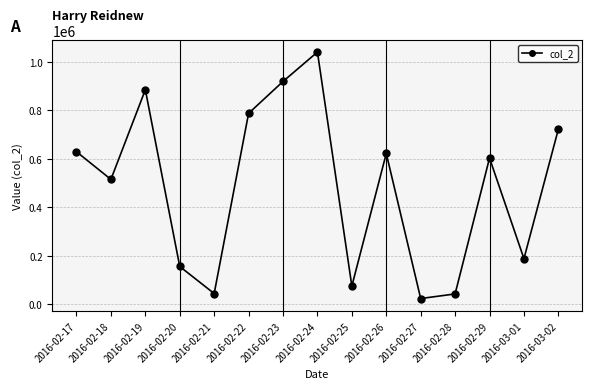

The chart shows a value of 1288604 at 2016-03-02. True or false?

False